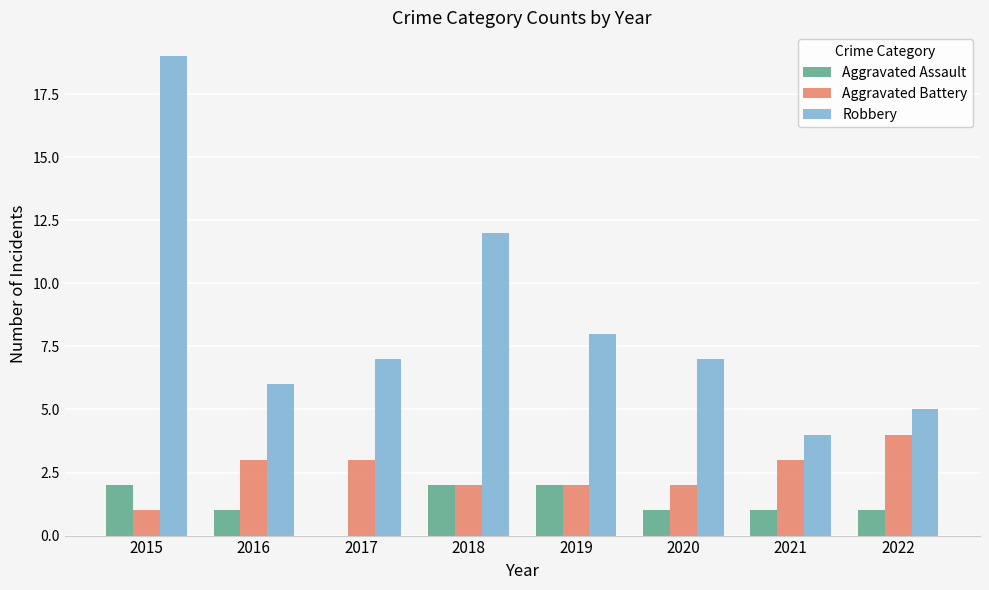

The value of Aggravated Assault at 2022 is 1. True or false?

True